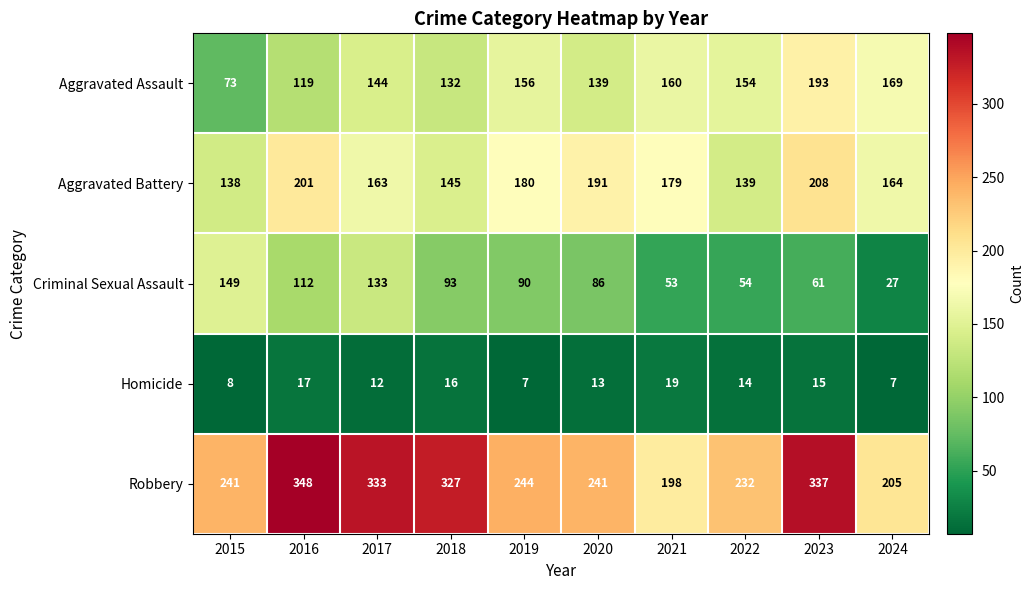

What is the difference between the Aggravated Assault values at 2017 and 2019?

12